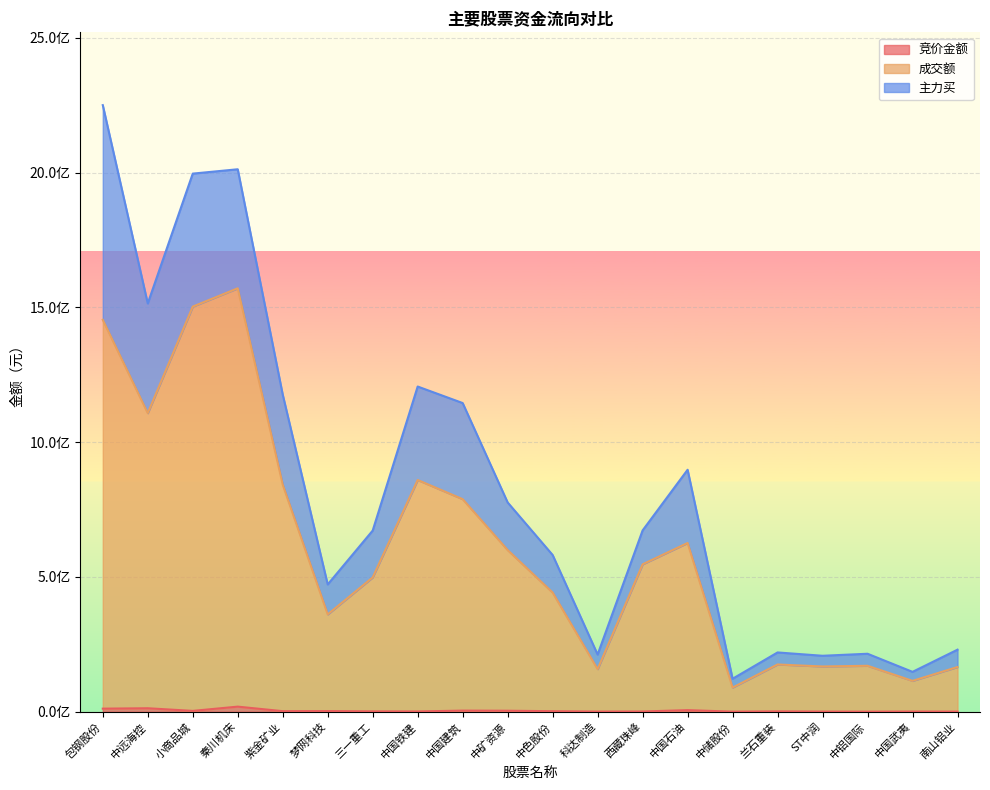

How many interior local valleys does the 成交额 series have?

6